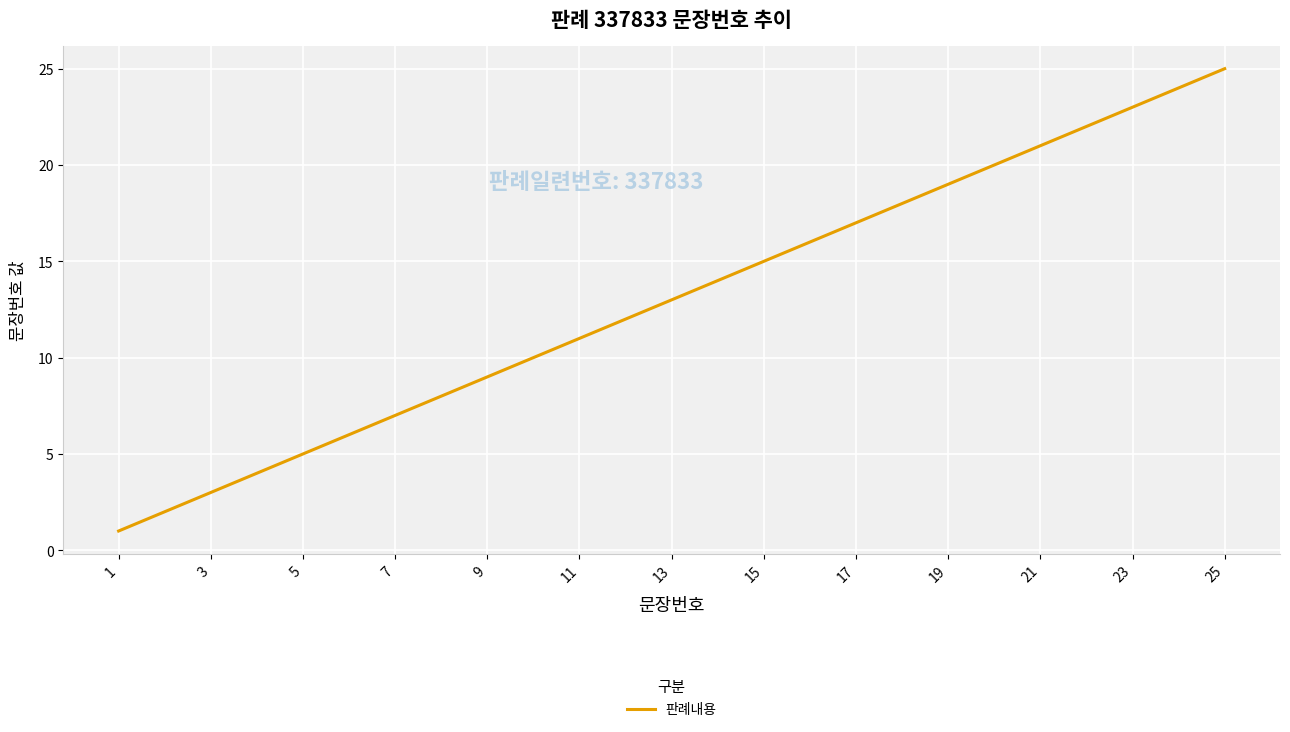

What is the greatest value displayed?

25